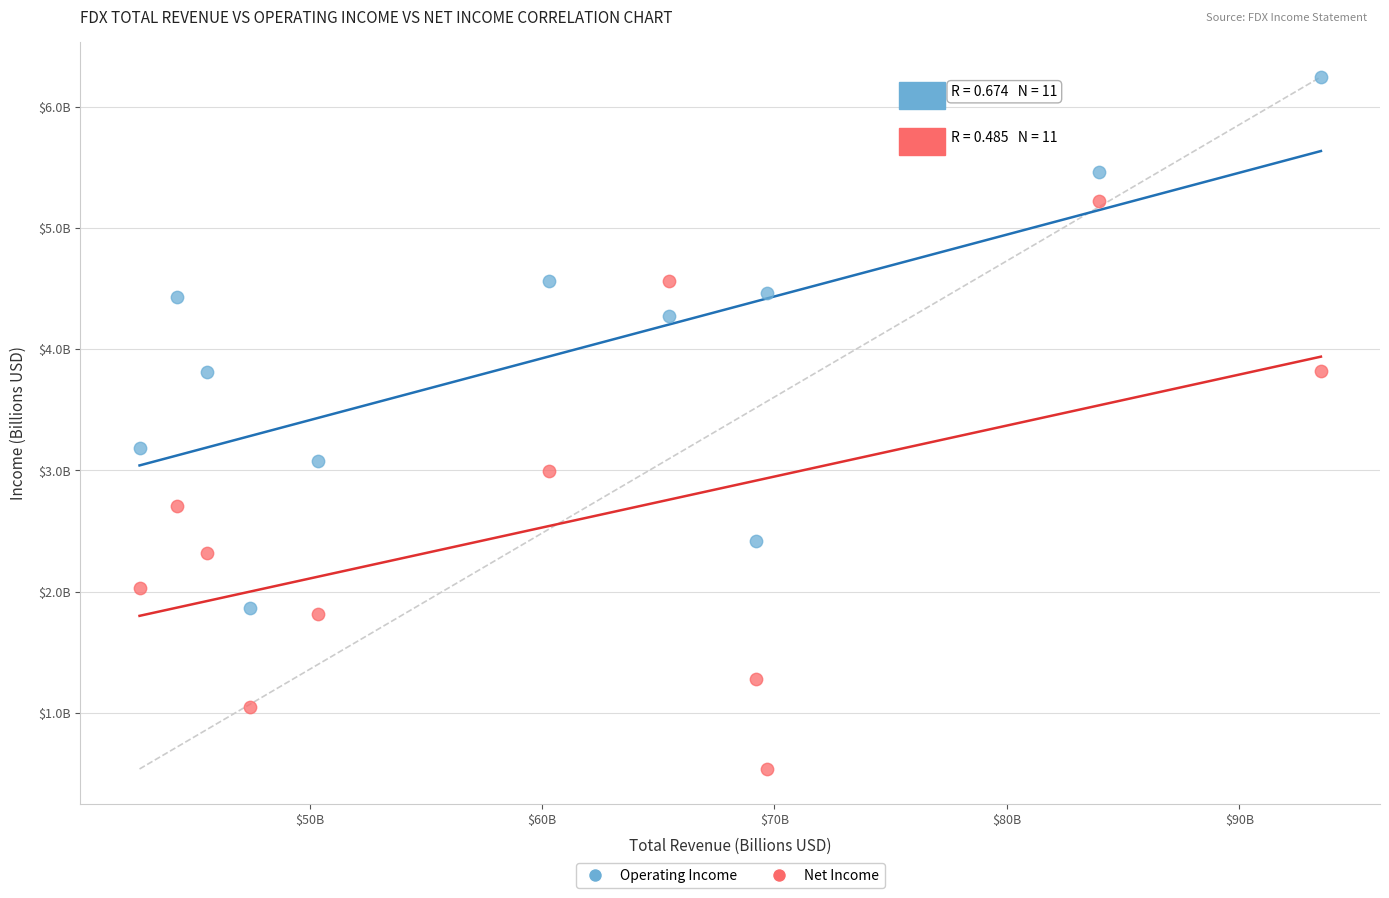

Which series reaches the maximum Y coordinate?

Operating Income